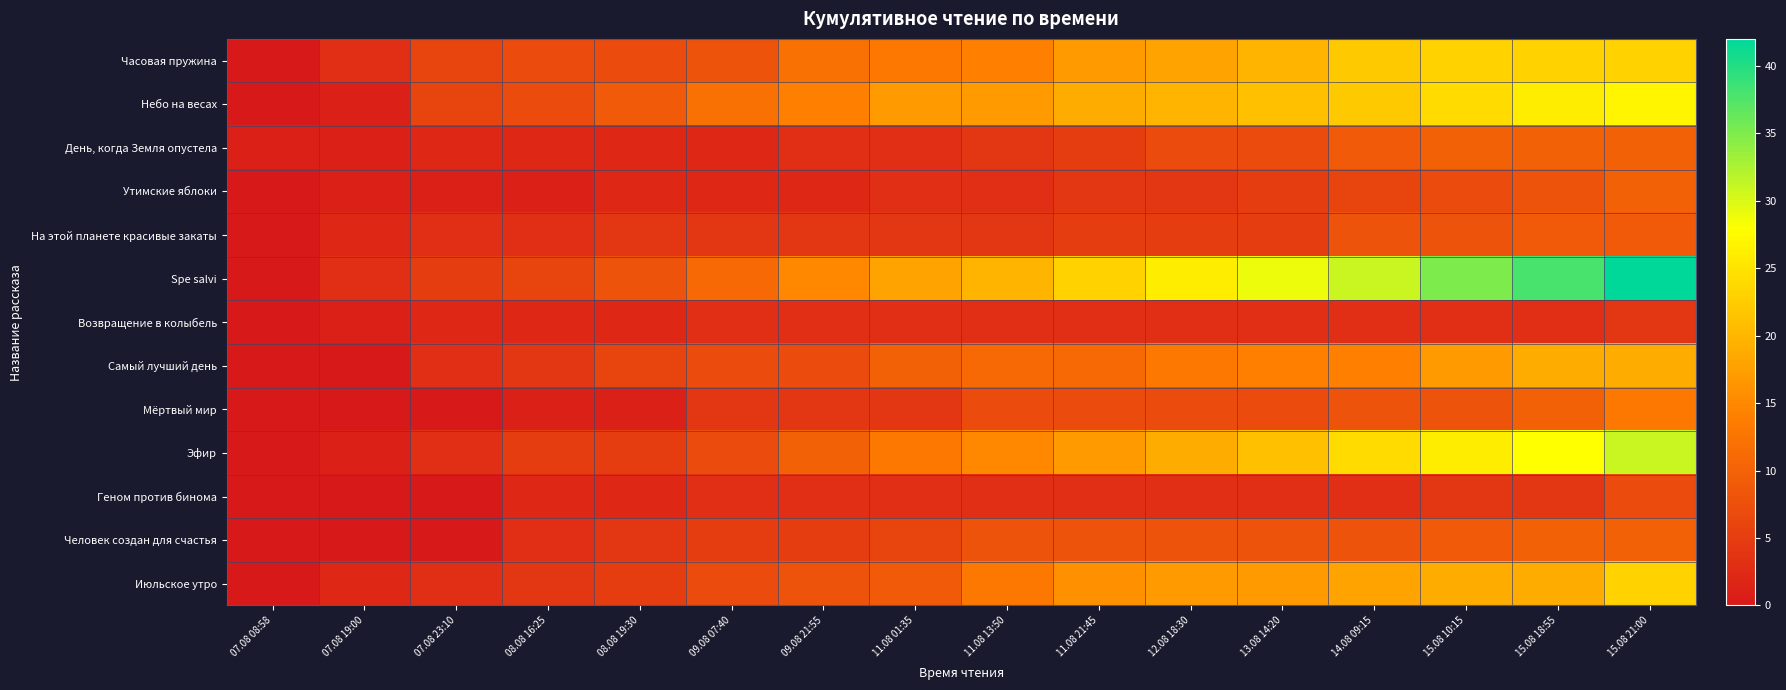

Reading left to right, extract all data points from this chart.

Часовая пружина: 07.08 08:58=0	07.08 19:00=3	07.08 23:10=6	08.08 16:25=7	08.08 19:30=7	09.08 07:40=8	09.08 21:55=12	11.08 01:35=13	11.08 13:50=14	11.08 21:45=17	12.08 18:30=18	13.08 14:20=20	14.08 09:15=22	15.08 10:15=23	15.08 18:55=23	15.08 21:00=23
Небо на весах: 07.08 08:58=0	07.08 19:00=1	07.08 23:10=6	08.08 16:25=7	08.08 19:30=9	09.08 07:40=12	09.08 21:55=14	11.08 01:35=17	11.08 13:50=17	11.08 21:45=19	12.08 18:30=20	13.08 14:20=21	14.08 09:15=22	15.08 10:15=24	15.08 18:55=26	15.08 21:00=27
День, когда Земля опустела: 07.08 08:58=1	07.08 19:00=1	07.08 23:10=2	08.08 16:25=2	08.08 19:30=2	09.08 07:40=2	09.08 21:55=3	11.08 01:35=3	11.08 13:50=4	11.08 21:45=5	12.08 18:30=7	13.08 14:20=7	14.08 09:15=9	15.08 10:15=10	15.08 18:55=10	15.08 21:00=10
Утимские яблоки: 07.08 08:58=0	07.08 19:00=1	07.08 23:10=1	08.08 16:25=1	08.08 19:30=2	09.08 07:40=2	09.08 21:55=2	11.08 01:35=3	11.08 13:50=3	11.08 21:45=4	12.08 18:30=4	13.08 14:20=5	14.08 09:15=6	15.08 10:15=7	15.08 18:55=8	15.08 21:00=10
На этой планете красивые закаты: 07.08 08:58=0	07.08 19:00=2	07.08 23:10=3	08.08 16:25=3	08.08 19:30=4	09.08 07:40=4	09.08 21:55=4	11.08 01:35=4	11.08 13:50=4	11.08 21:45=5	12.08 18:30=5	13.08 14:20=5	14.08 09:15=8	15.08 10:15=8	15.08 18:55=9	15.08 21:00=9
Spe salvi: 07.08 08:58=0	07.08 19:00=3	07.08 23:10=5	08.08 16:25=6	08.08 19:30=8	09.08 07:40=11	09.08 21:55=15	11.08 01:35=18	11.08 13:50=20	11.08 21:45=23	12.08 18:30=26	13.08 14:20=29	14.08 09:15=31	15.08 10:15=35	15.08 18:55=38	15.08 21:00=42
Возвращение в колыбель: 07.08 08:58=0	07.08 19:00=1	07.08 23:10=2	08.08 16:25=2	08.08 19:30=2	09.08 07:40=3	09.08 21:55=3	11.08 01:35=3	11.08 13:50=3	11.08 21:45=3	12.08 18:30=3	13.08 14:20=3	14.08 09:15=3	15.08 10:15=3	15.08 18:55=3	15.08 21:00=4
Самый лучший день: 07.08 08:58=0	07.08 19:00=0	07.08 23:10=3	08.08 16:25=4	08.08 19:30=6	09.08 07:40=7	09.08 21:55=7	11.08 01:35=10	11.08 13:50=11	11.08 21:45=11	12.08 18:30=13	13.08 14:20=14	14.08 09:15=14	15.08 10:15=17	15.08 18:55=19	15.08 21:00=19
Мёртвый мир: 07.08 08:58=0	07.08 19:00=0	07.08 23:10=0	08.08 16:25=1	08.08 19:30=1	09.08 07:40=4	09.08 21:55=4	11.08 01:35=4	11.08 13:50=7	11.08 21:45=7	12.08 18:30=7	13.08 14:20=7	14.08 09:15=8	15.08 10:15=8	15.08 18:55=10	15.08 21:00=13
Эфир: 07.08 08:58=0	07.08 19:00=1	07.08 23:10=3	08.08 16:25=5	08.08 19:30=5	09.08 07:40=7	09.08 21:55=10	11.08 01:35=13	11.08 13:50=15	11.08 21:45=17	12.08 18:30=19	13.08 14:20=21	14.08 09:15=24	15.08 10:15=26	15.08 18:55=28	15.08 21:00=31
Геном против бинома: 07.08 08:58=0	07.08 19:00=0	07.08 23:10=0	08.08 16:25=2	08.08 19:30=2	09.08 07:40=3	09.08 21:55=3	11.08 01:35=3	11.08 13:50=3	11.08 21:45=3	12.08 18:30=3	13.08 14:20=3	14.08 09:15=3	15.08 10:15=4	15.08 18:55=4	15.08 21:00=7
Человек создан для счастья: 07.08 08:58=0	07.08 19:00=0	07.08 23:10=0	08.08 16:25=3	08.08 19:30=4	09.08 07:40=5	09.08 21:55=5	11.08 01:35=6	11.08 13:50=8	11.08 21:45=8	12.08 18:30=8	13.08 14:20=8	14.08 09:15=8	15.08 10:15=9	15.08 18:55=10	15.08 21:00=10
Июльское утро: 07.08 08:58=0	07.08 19:00=2	07.08 23:10=3	08.08 16:25=4	08.08 19:30=5	09.08 07:40=7	09.08 21:55=8	11.08 01:35=9	11.08 13:50=13	11.08 21:45=16	12.08 18:30=17	13.08 14:20=17	14.08 09:15=18	15.08 10:15=19	15.08 18:55=19	15.08 21:00=23